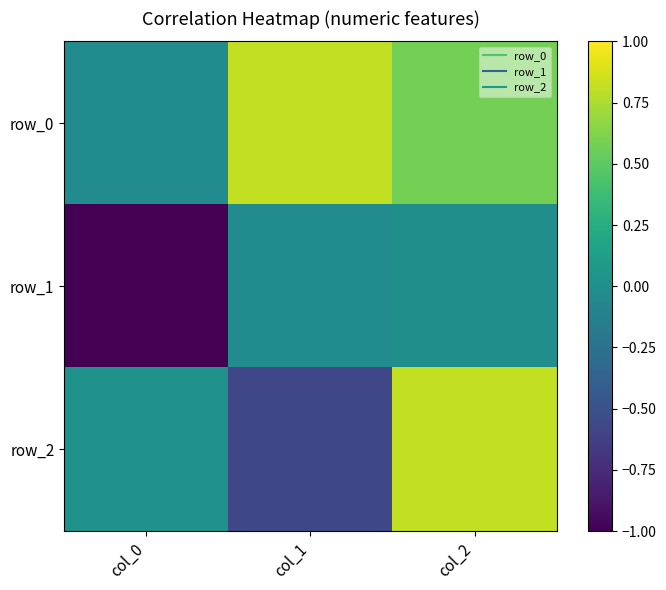

What is the sum of all row_1 values?

-1.0